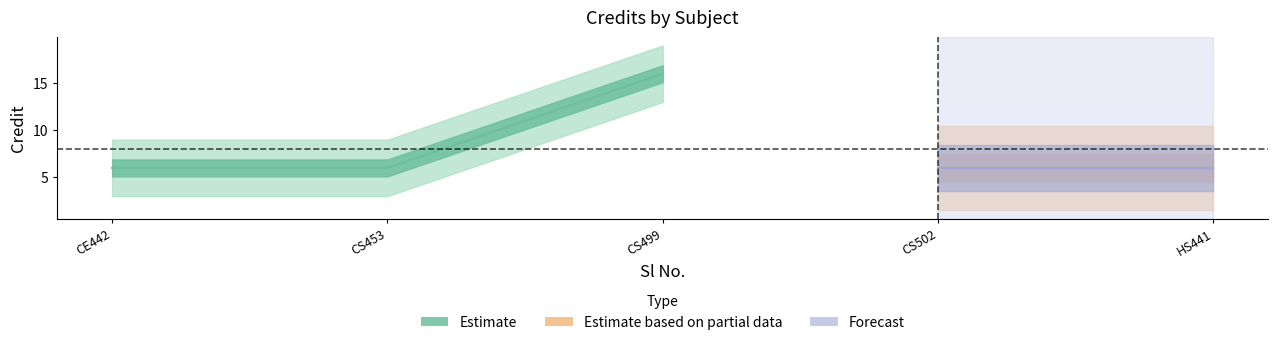

The chart shows a value of 2 at 2. True or false?

False